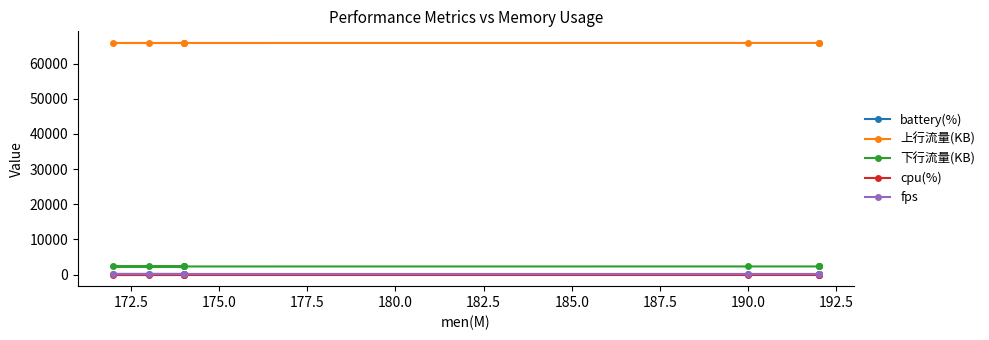

What is the maximum value for 下行流量(KB)?

2315.0